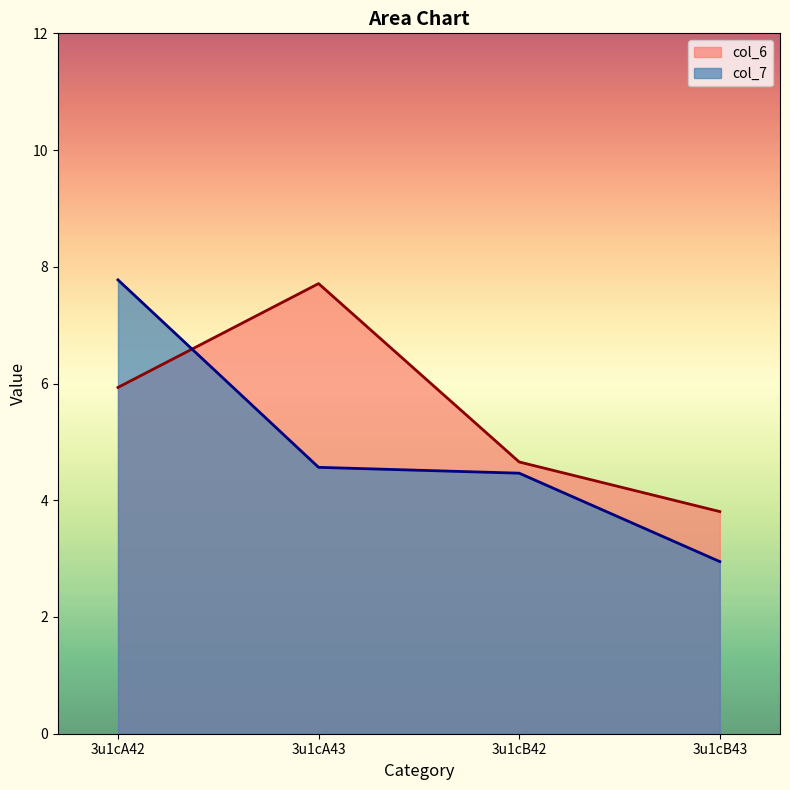

How many lines are shown in the chart?

2